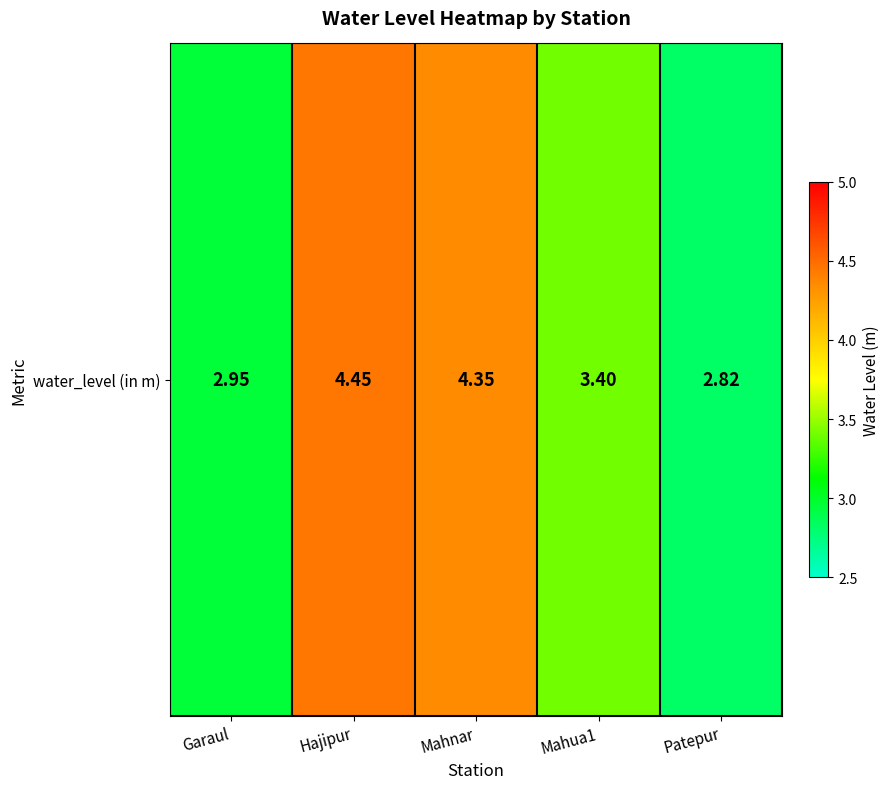

Rank the categories by value from lowest to highest.

Patepur, Garaul, Mahua1, Mahnar, Hajipur